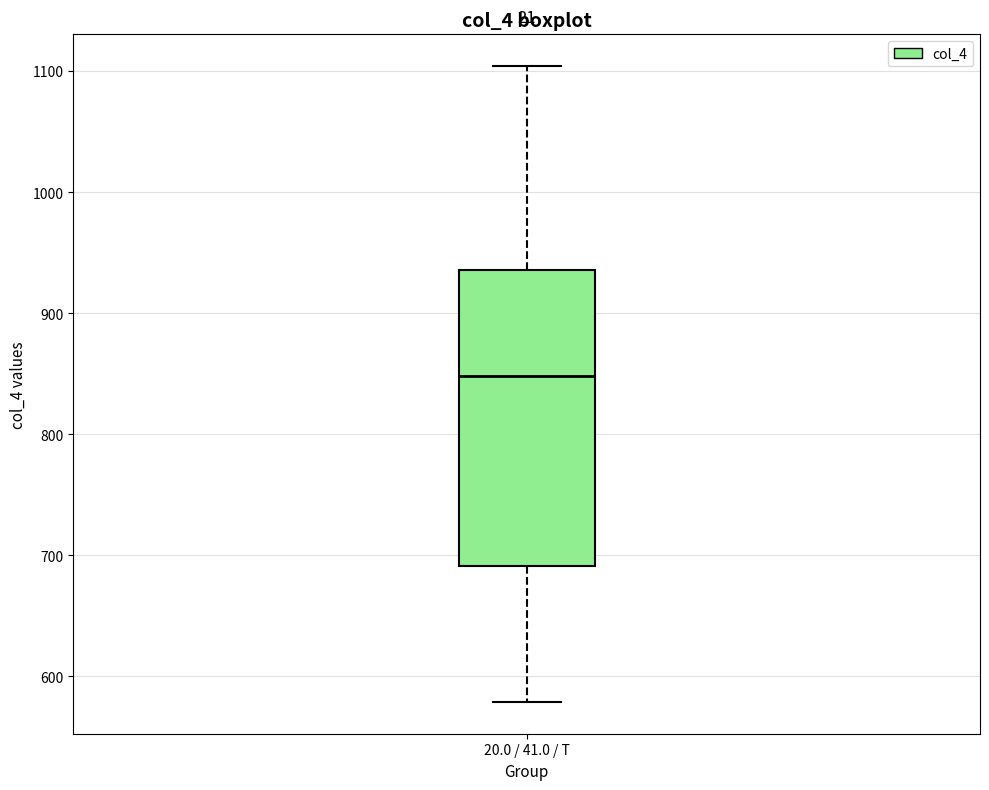

Transcribe this box plot: give where the median line is, the range the box spans, and where the two whiskers end, as read against the y-axis. The values are not printed on the chart, so give them approximately, as read against the axis.

median 850, box 690 to 940, whiskers 580 to 1100